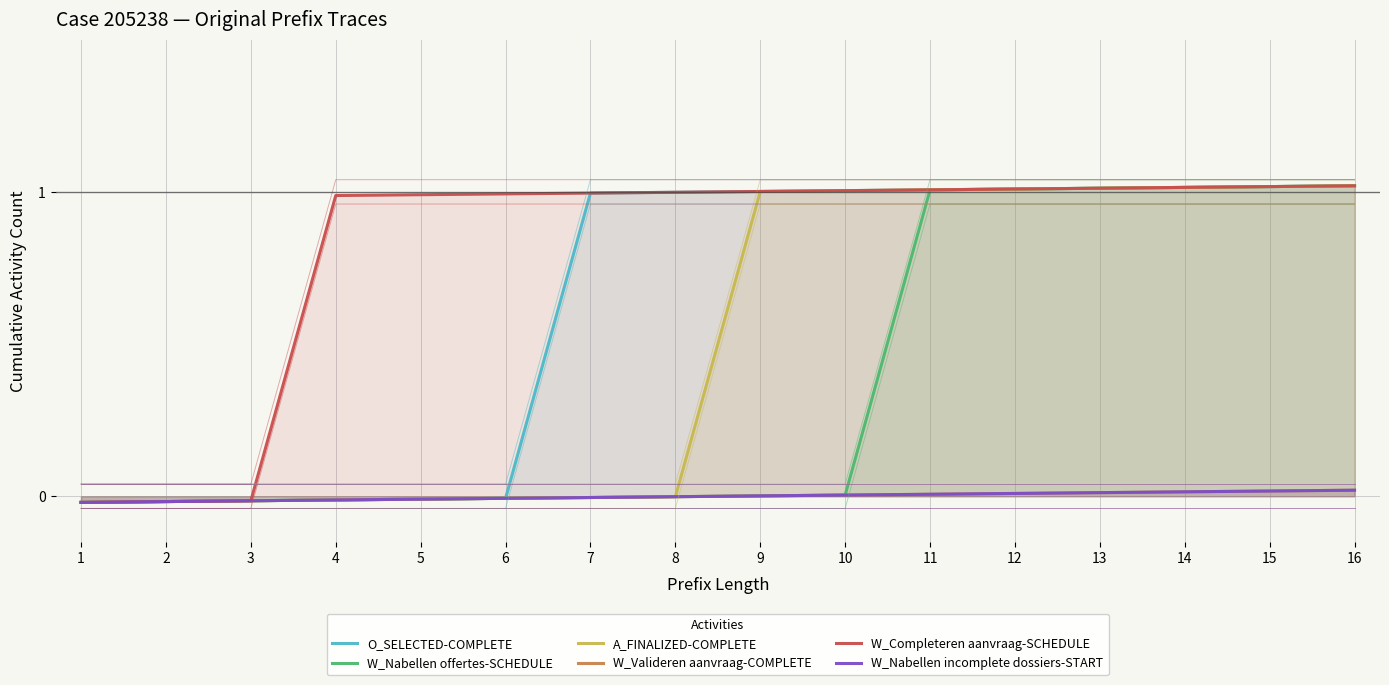

True or false: O_SELECTED-COMPLETE and W_Completeren aanvraag-SCHEDULE intersect in this chart.

False